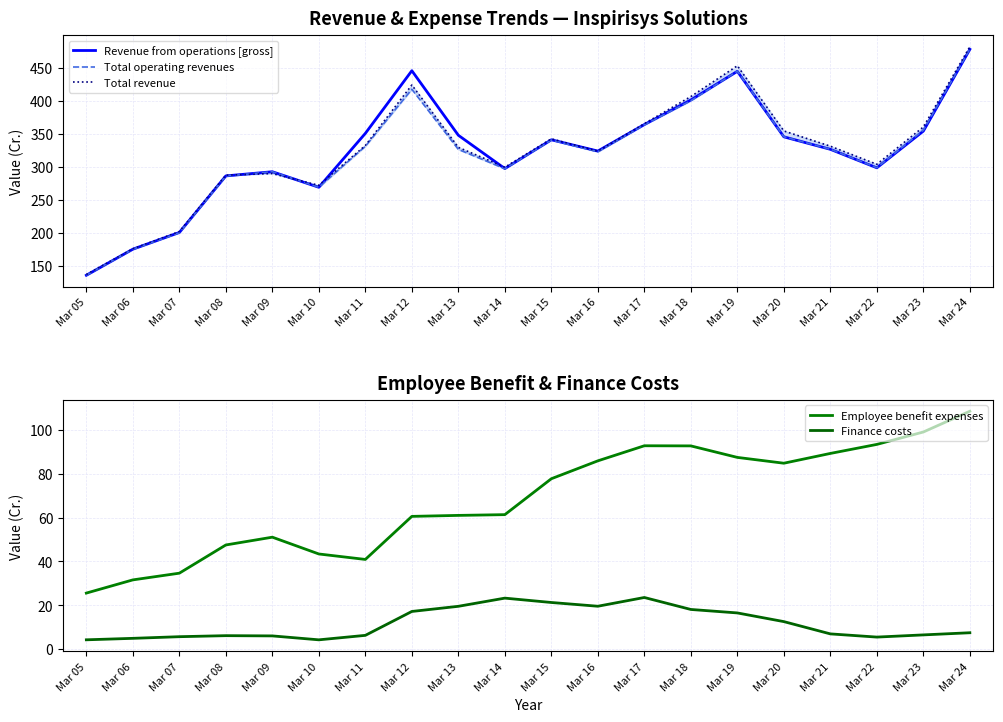

Which category has the highest value in the Total revenue series?

Mar 24